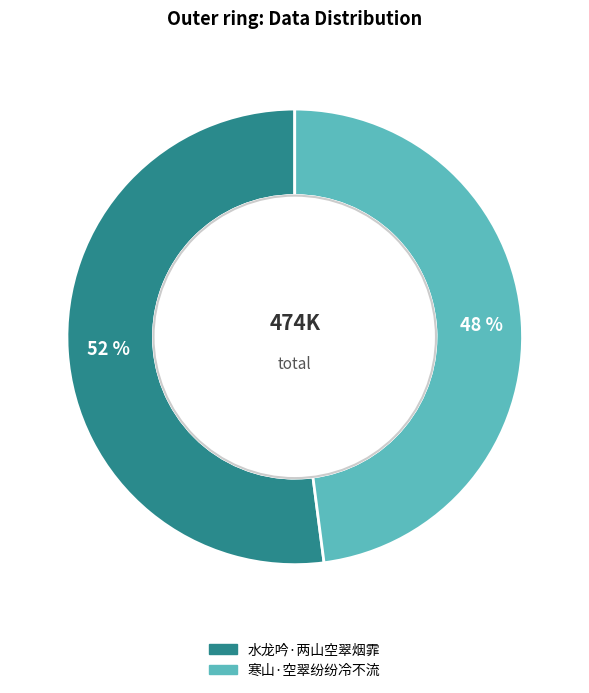

Which slice is the largest?

水龙吟·两山空翠烟霏